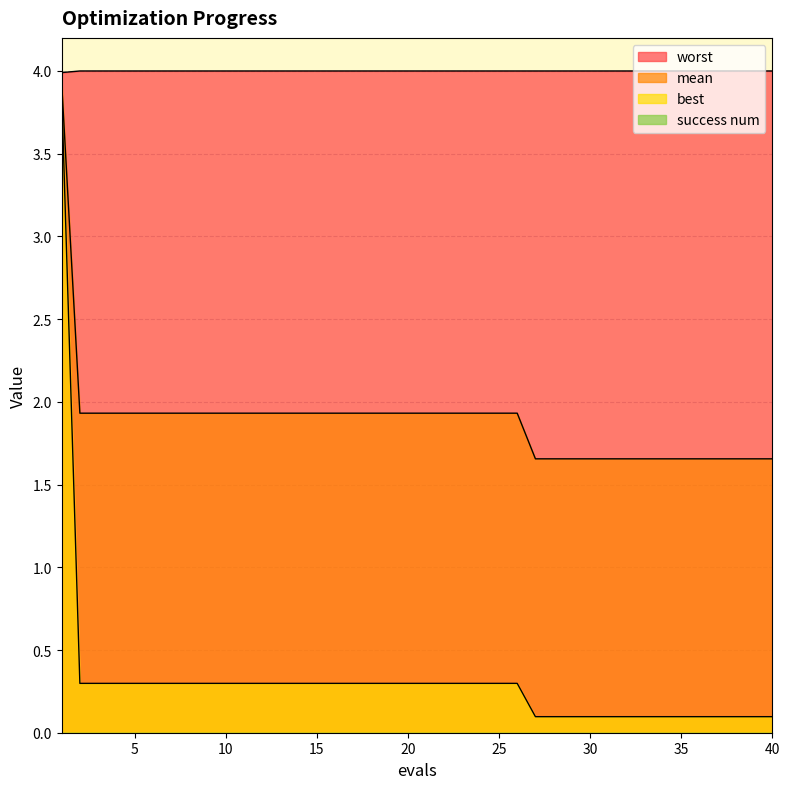

Reading left to right, what are all the values shown in this chart?

mean: 1=3.9	2=1.9	3=1.9	4=1.9	5=1.9	6=1.9	7=1.9	8=1.9	9=1.9	10=1.9	11=1.9	12=1.9	13=1.9	14=1.9	15=1.9	16=1.9	17=1.9	18=1.9	19=1.9	20=1.9	21=1.9	22=1.9	23=1.9	24=1.9	25=1.9	26=1.9	27=1.7	28=1.7	29=1.7	30=1.7	31=1.7	32=1.7	33=1.7	34=1.7	35=1.7	36=1.7	37=1.7	38=1.7	39=1.7	40=1.7
best: 1=3.9	2=0.3	3=0.3	4=0.3	5=0.3	6=0.3	7=0.3	8=0.3	9=0.3	10=0.3	11=0.3	12=0.3	13=0.3	14=0.3	15=0.3	16=0.3	17=0.3	18=0.3	19=0.3	20=0.3	21=0.3	22=0.3	23=0.3	24=0.3	25=0.3	26=0.3	27=0.1	28=0.1	29=0.1	30=0.1	31=0.1	32=0.1	33=0.1	34=0.1	35=0.1	36=0.1	37=0.1	38=0.1	39=0.1	40=0.1
worst: 1=4.0	2=4.0	3=4.0	4=4.0	5=4.0	6=4.0	7=4.0	8=4.0	9=4.0	10=4.0	11=4.0	12=4.0	13=4.0	14=4.0	15=4.0	16=4.0	17=4.0	18=4.0	19=4.0	20=4.0	21=4.0	22=4.0	23=4.0	24=4.0	25=4.0	26=4.0	27=4.0	28=4.0	29=4.0	30=4.0	31=4.0	32=4.0	33=4.0	34=4.0	35=4.0	36=4.0	37=4.0	38=4.0	39=4.0	40=4.0